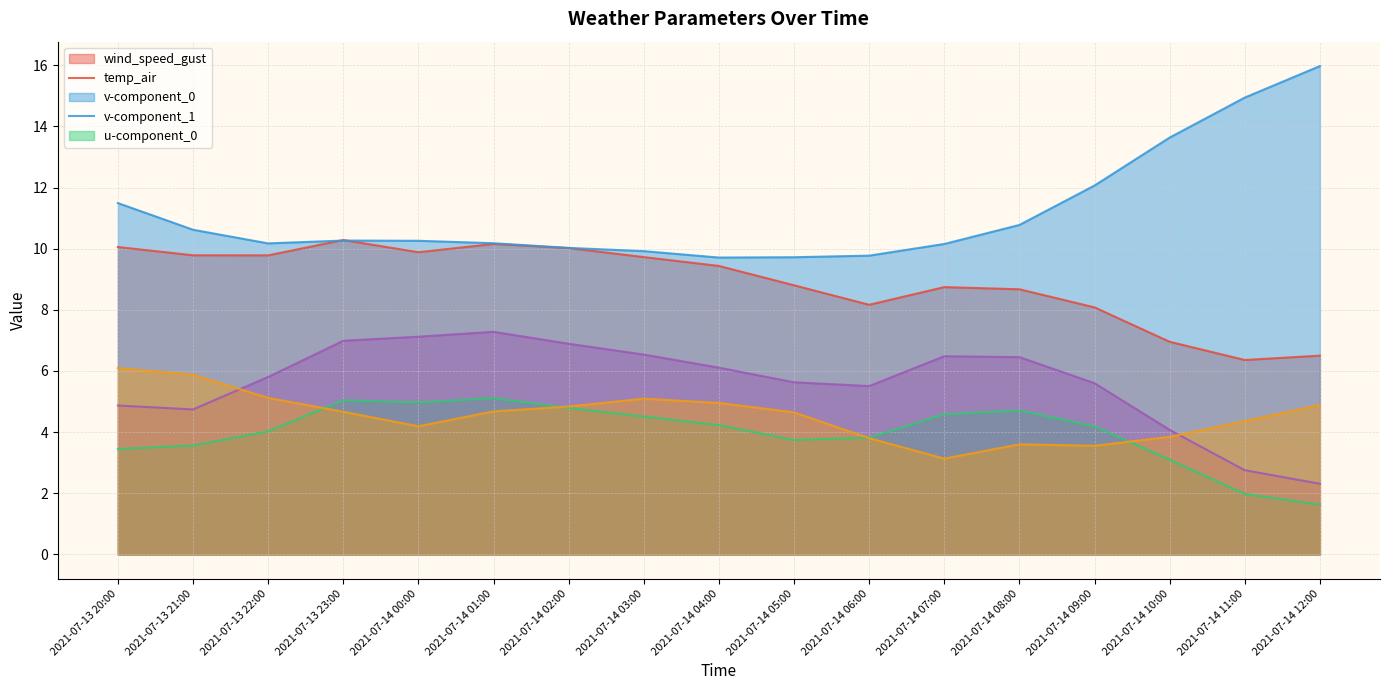

The value of wind_speed_gust at 2021-07-13 20:00 is 6.8. True or false?

False